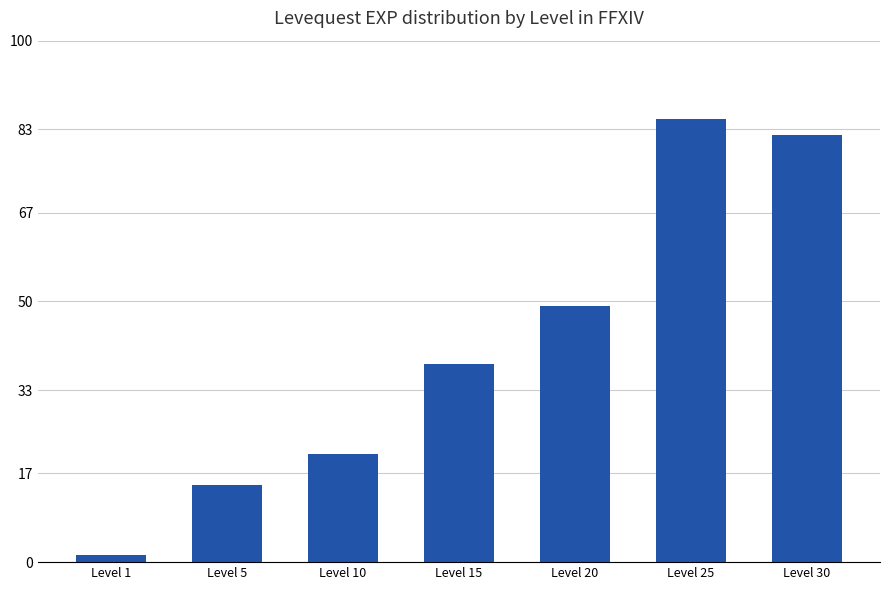

What is the minimum value shown in the chart?

1.5